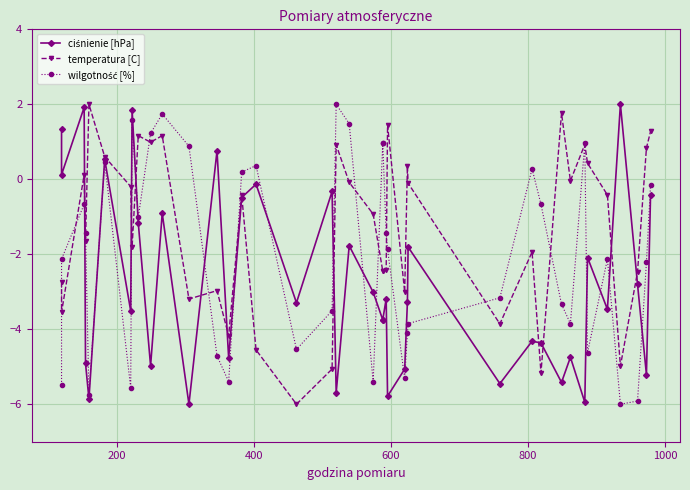

Is this an area chart (filled region under the line)?

No